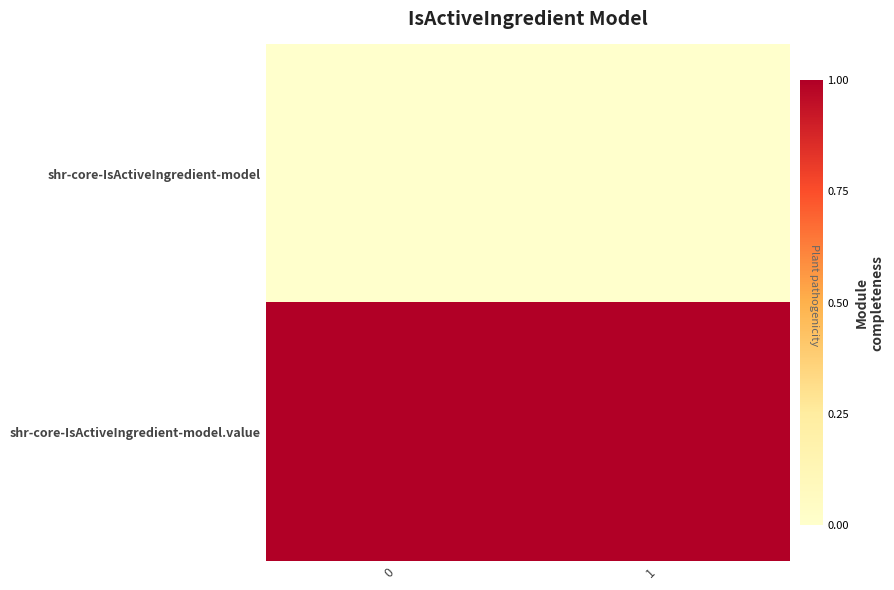

Rank the series at 1 from highest to lowest value.

shr-core-IsActiveIngredient-model.value, shr-core-IsActiveIngredient-model